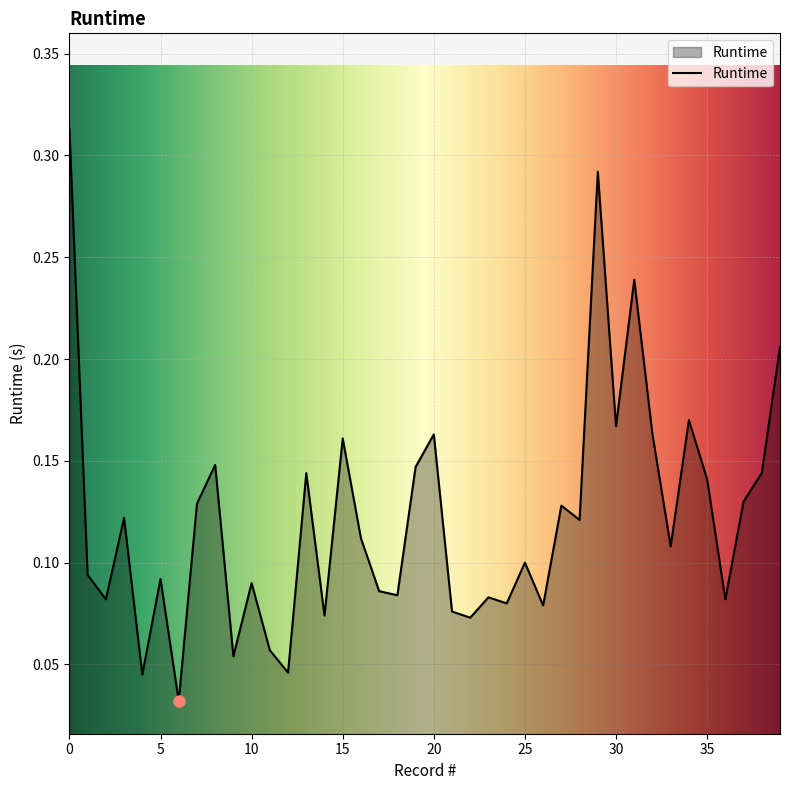

What is the value of the 32nd point from the left?

0.2